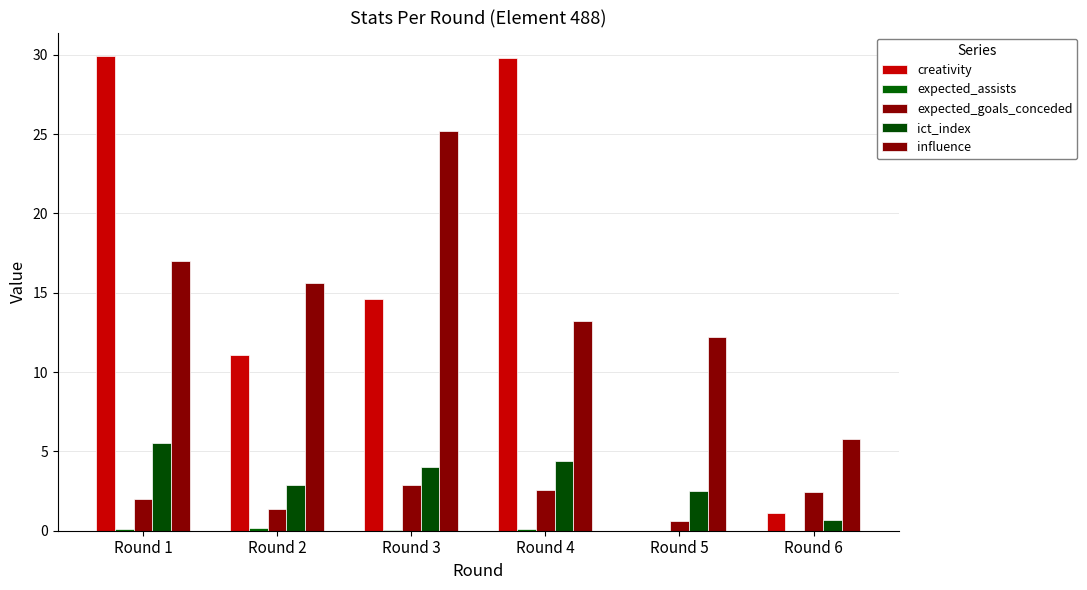

True or false: ict_index has a value of 6.9 at Round 3.

False